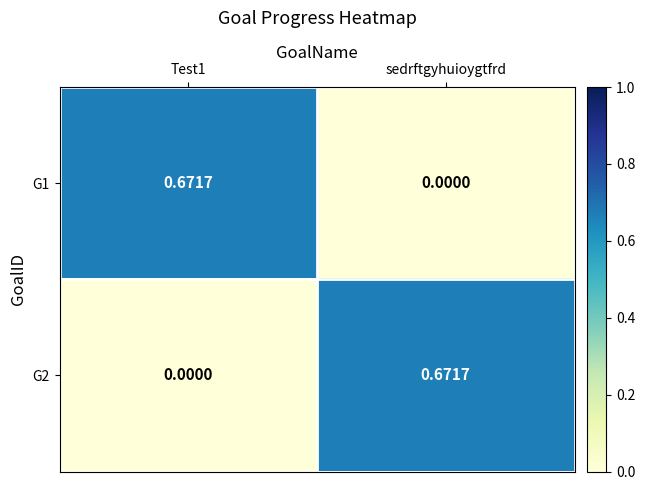

At which label is G1 closest to 0?

sedrftgyhuioygtfrd